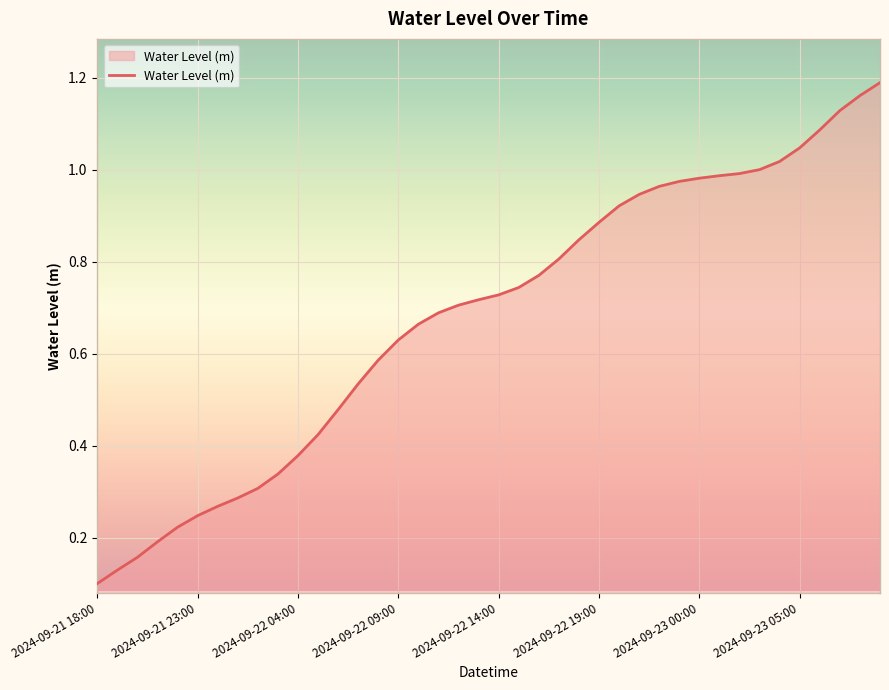

What is the difference between the maximum and minimum values?

1.1